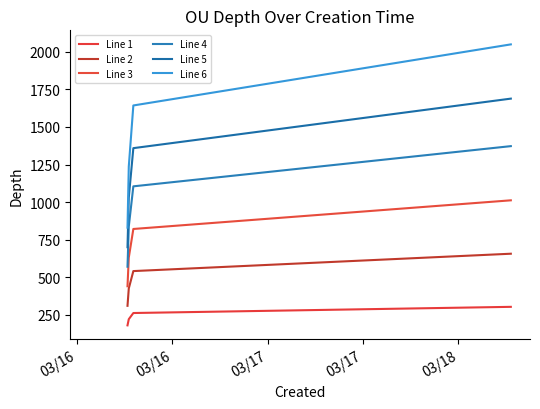

Is this an area chart (filled region under the line)?

No